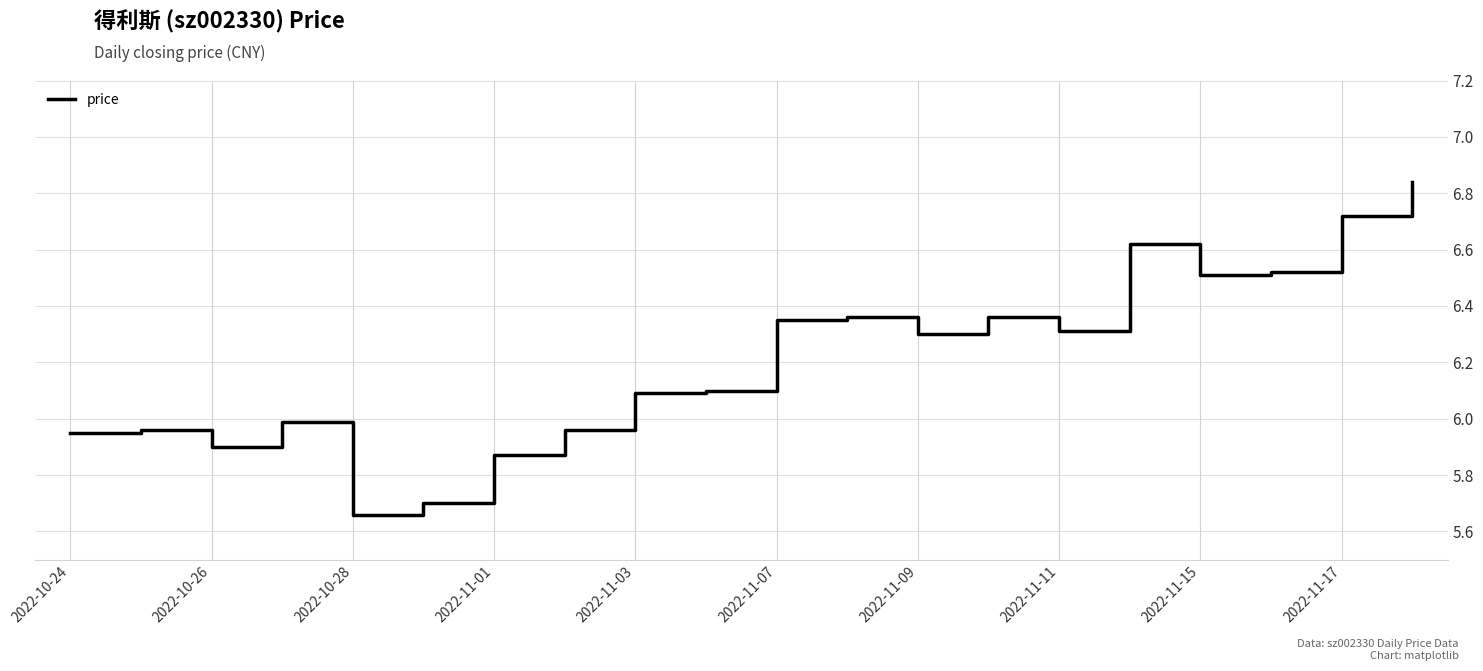

What is the difference between the maximum and minimum values?

1.2